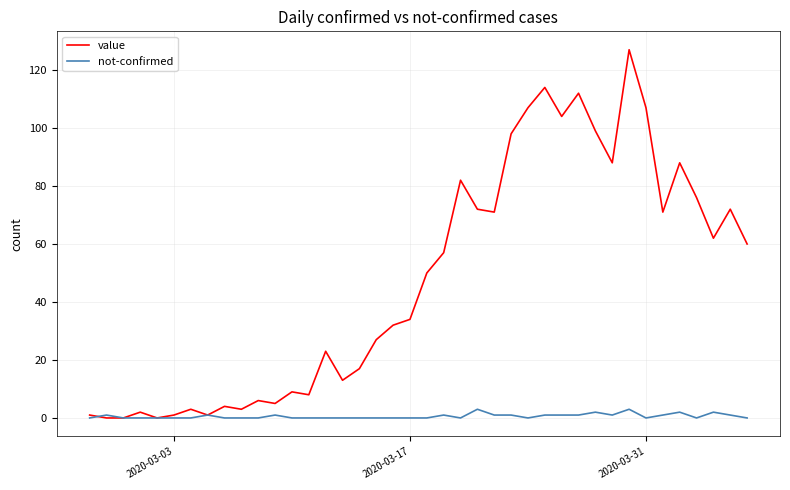

What are all the series names shown in the legend?

value, not-confirmed